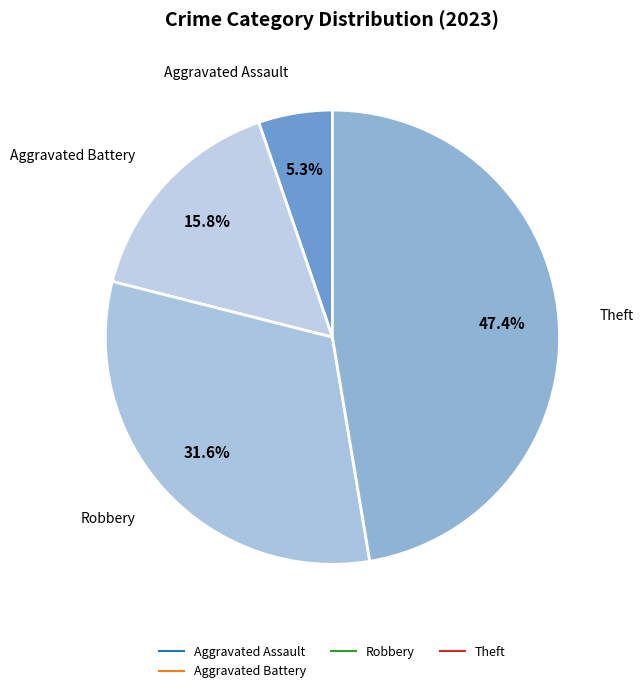

Does any single category account for the majority?

No